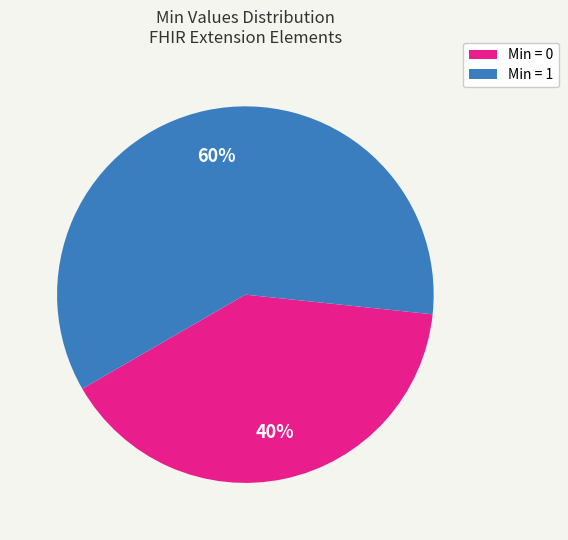

To the nearest percent, what is the difference between the Min = 0 and Min = 1 slice percentages?

20%